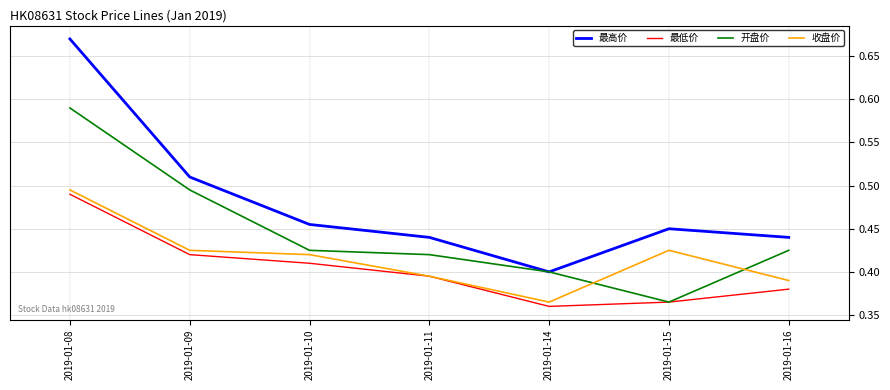

Count the 最高价 values in the range 0 to 1.

7